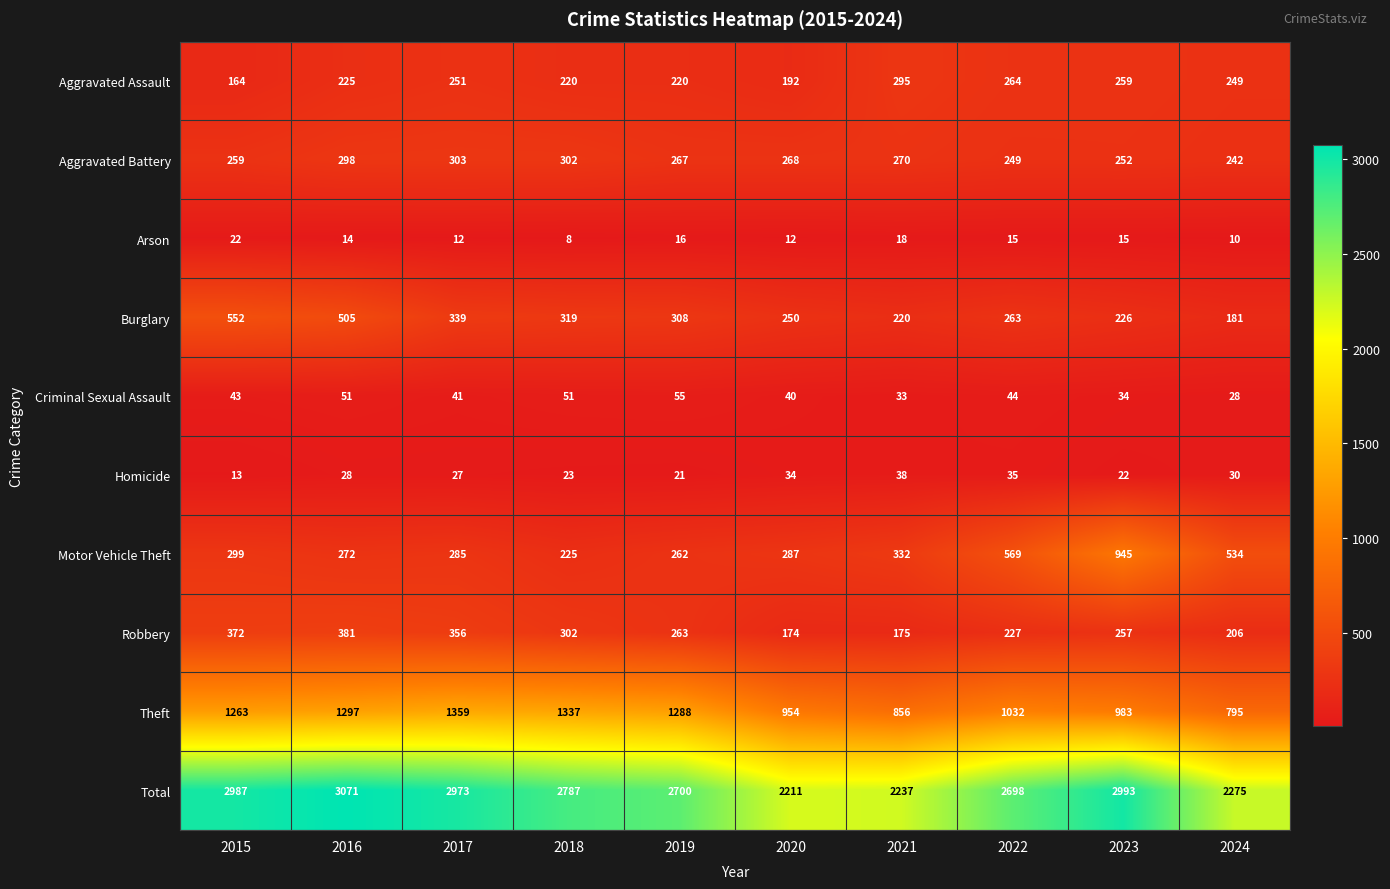

Rank the series by their maximum value, from highest to lowest.

Total, Theft, Motor Vehicle Theft, Burglary, Robbery, Aggravated Battery, Aggravated Assault, Criminal Sexual Assault, Homicide, Arson